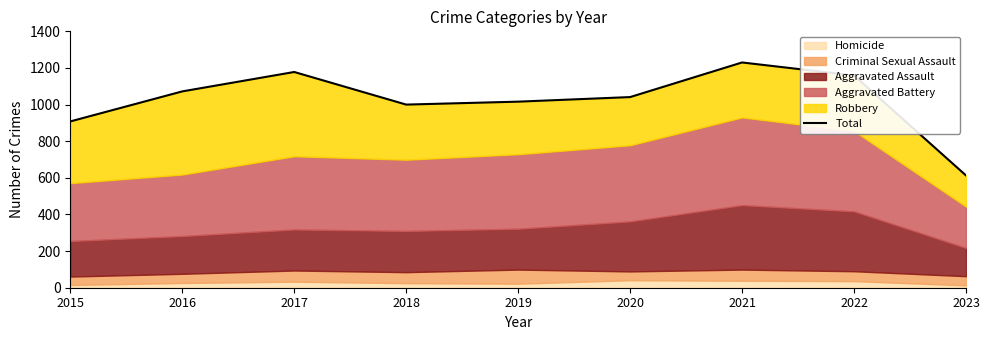

How many data points does each series have?

9